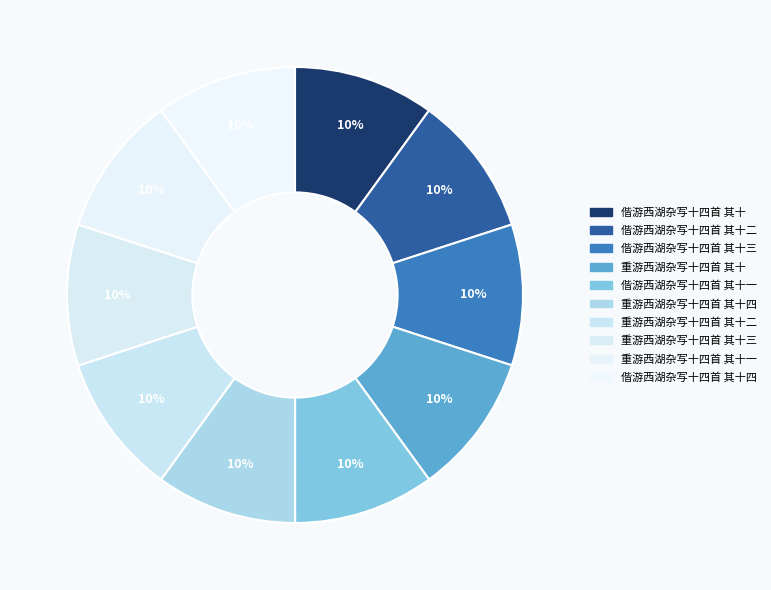

Which category has the biggest portion of the pie?

重游西湖杂写十四首 其十四